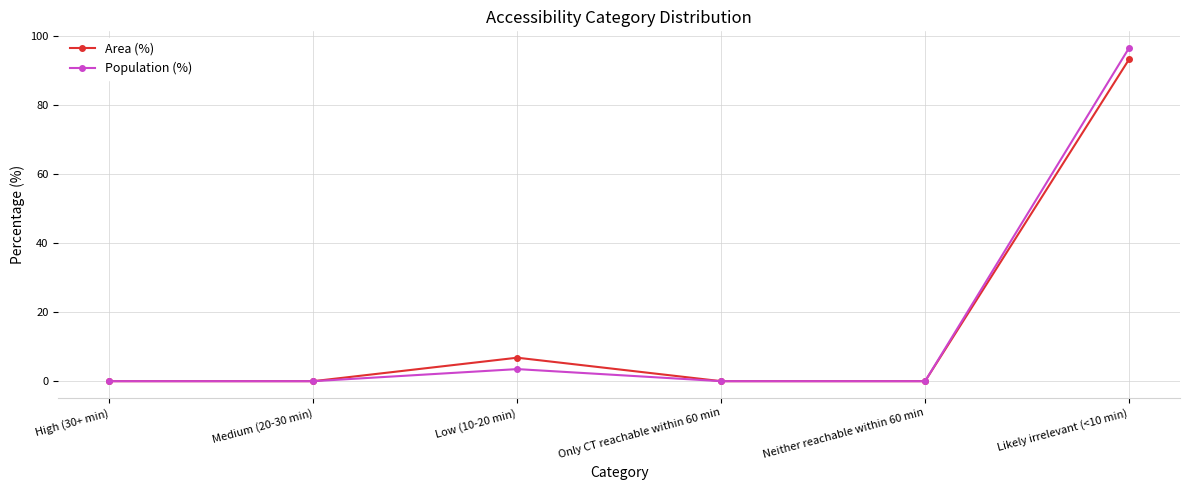

At which category is the sum across all series the highest?

Likely irrelevant (<10 min)